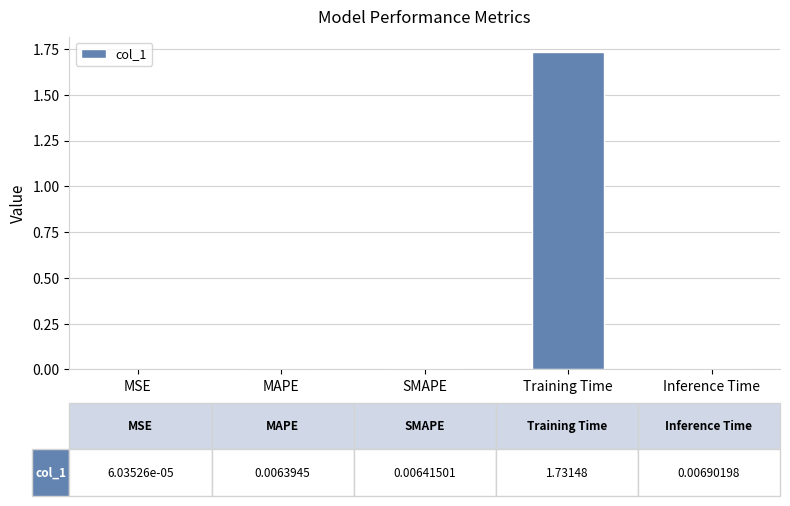

At which category does the chart reach its peak across all series?

Training Time